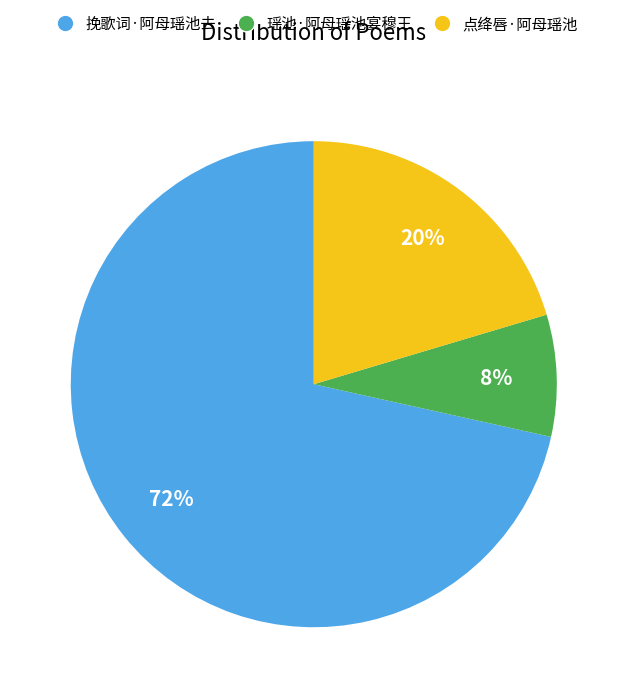

True or false: 挽歌词·阿母瑶池去 accounts for 72% of the total.

True